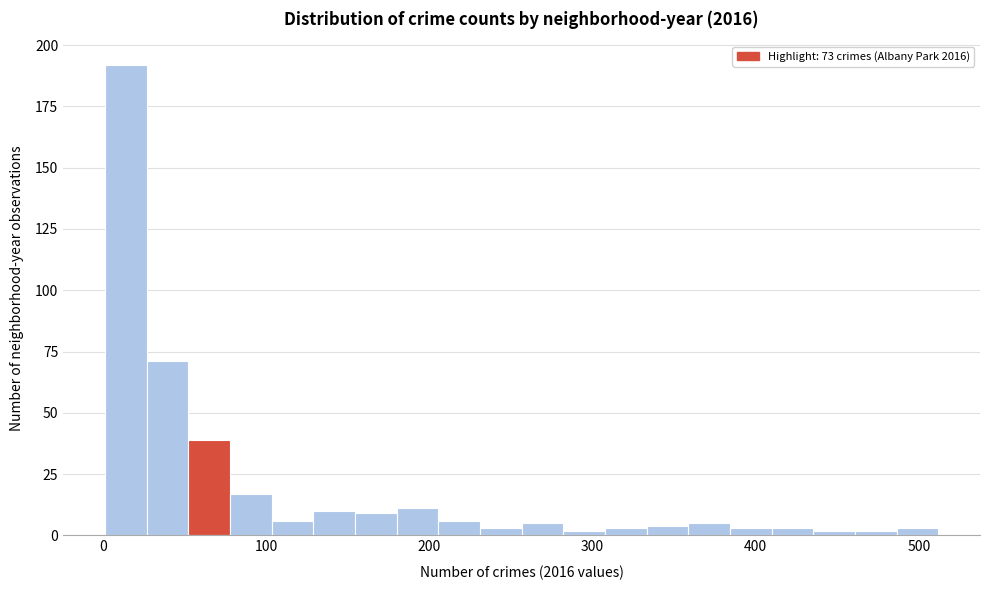

Read against the x-axis, roughly where is the centre of the tallest bar?

10